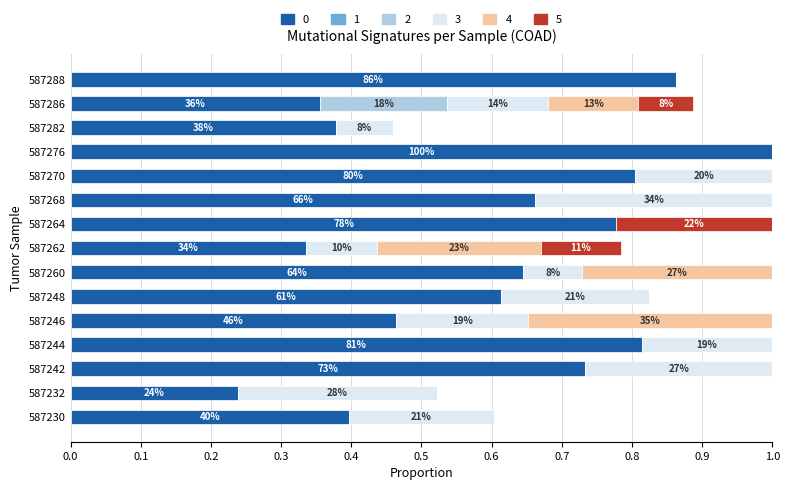

What is the sum of all 0 values?

9.1